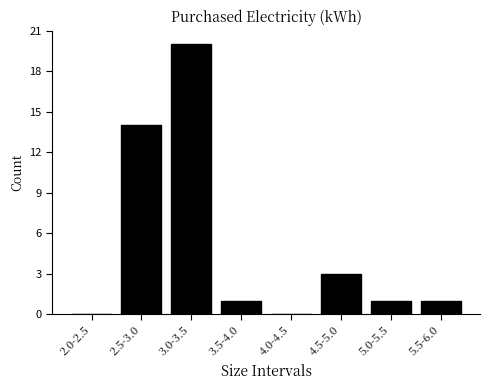

Reading left to right, what are all the values shown in this chart?

2.0-2.5=0	2.5-3.0=14	3.0-3.5=20	3.5-4.0=1	4.0-4.5=0	4.5-5.0=3	5.0-5.5=1	5.5-6.0=1